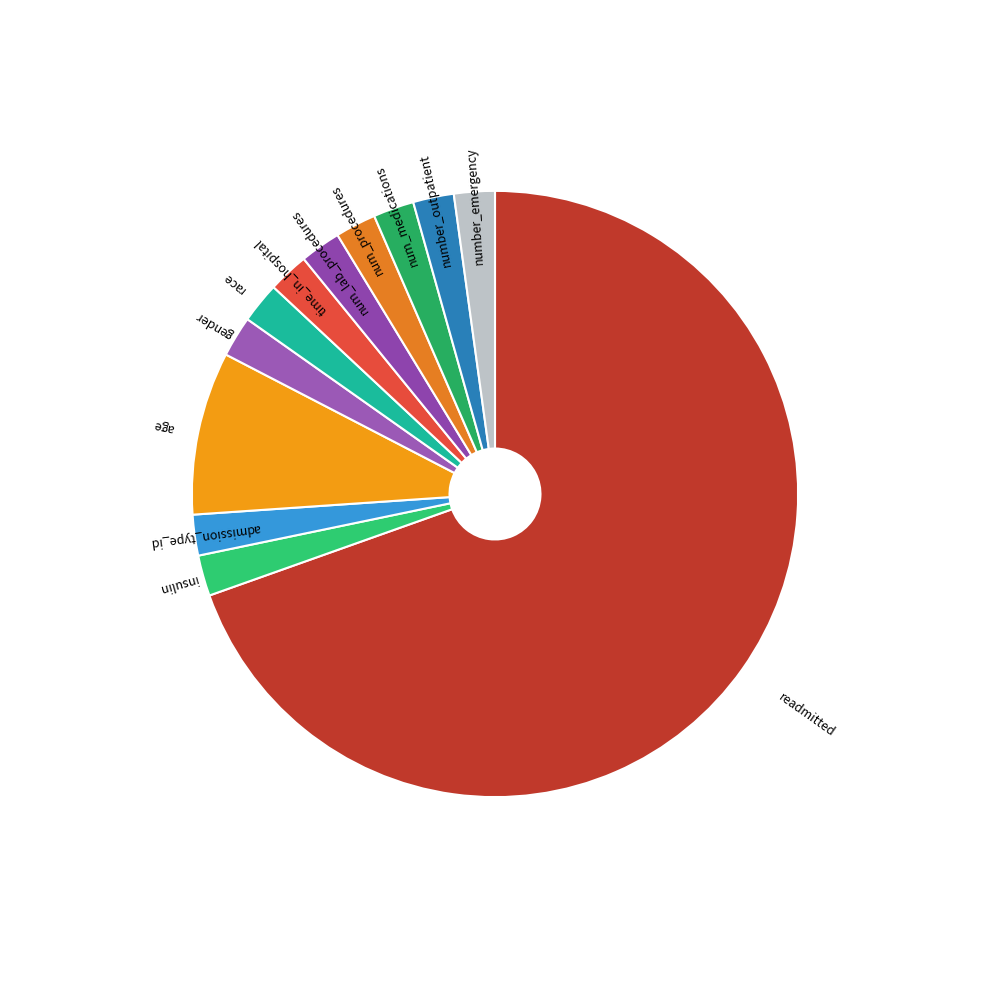

How many slices are in this pie chart?

12